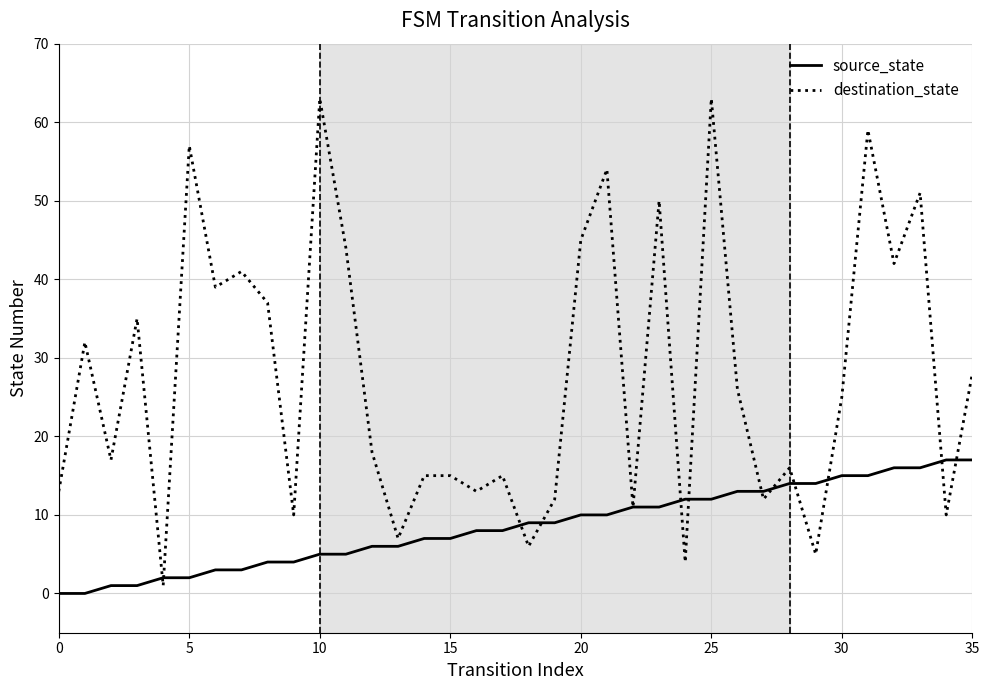

Which series has the widest spread of values?

destination_state